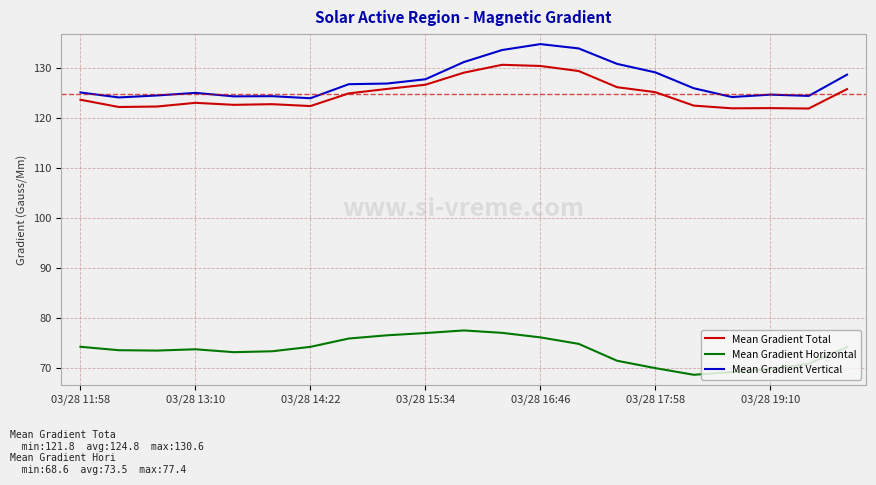

True or false: Mean Gradient Total and Mean Gradient Horizontal cross at least once.

False